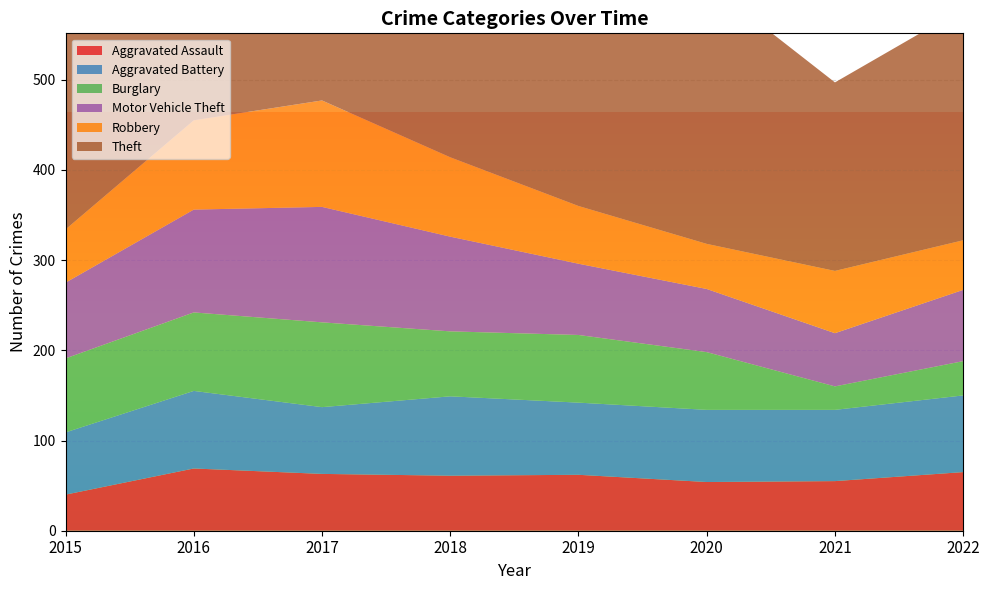

Reading right to left, transcribe all the data shown in this chart.

Aggravated Assault: 2022=65	2021=55	2020=54	2019=62	2018=61	2017=63	2016=69	2015=40
Aggravated Battery: 2022=85	2021=79	2020=80	2019=80	2018=88	2017=74	2016=86	2015=69
Burglary: 2022=38	2021=26	2020=64	2019=75	2018=72	2017=94	2016=87	2015=82
Motor Vehicle Theft: 2022=79	2021=59	2020=70	2019=79	2018=105	2017=128	2016=114	2015=84
Robbery: 2022=55	2021=69	2020=50	2019=64	2018=88	2017=118	2016=99	2015=59
Theft: 2022=257	2021=209	2020=290	2019=403	2018=369	2017=422	2016=373	2015=364